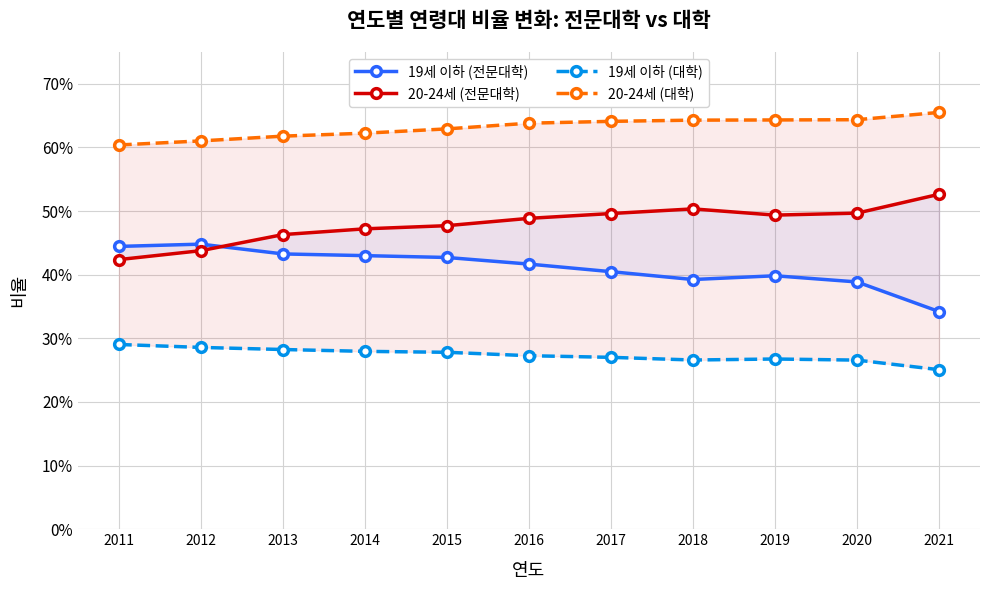

What is the value of the 19세 이하 (전문대학) point at the 10th from the left?

0.4